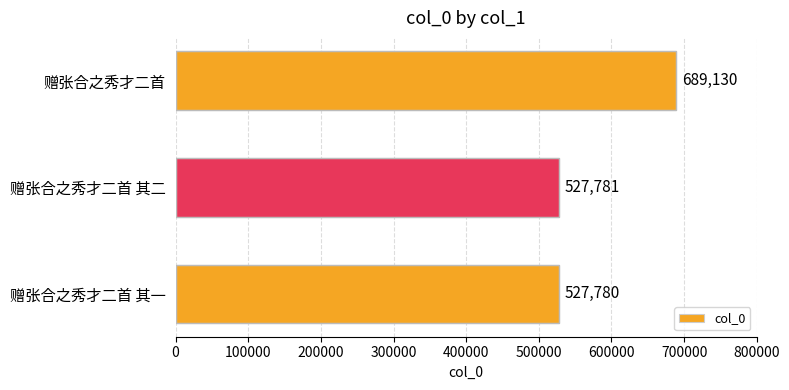

Reading bottom to top, transcribe all the data shown in this chart.

赠张合之秀才二首 其一=527780	赠张合之秀才二首 其二=527781	赠张合之秀才二首=689130